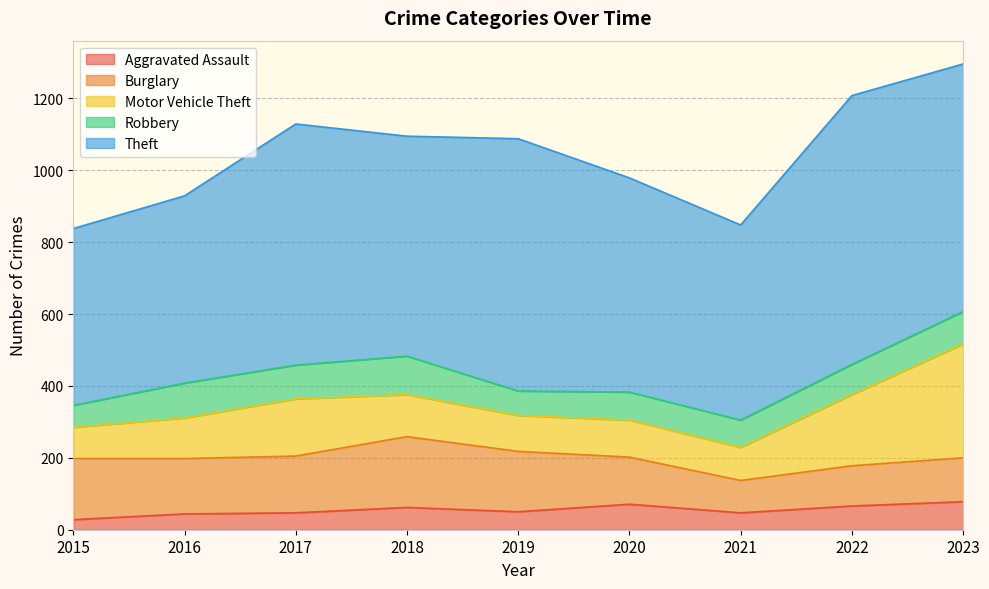

At which category is the sum across all series the highest?

2023